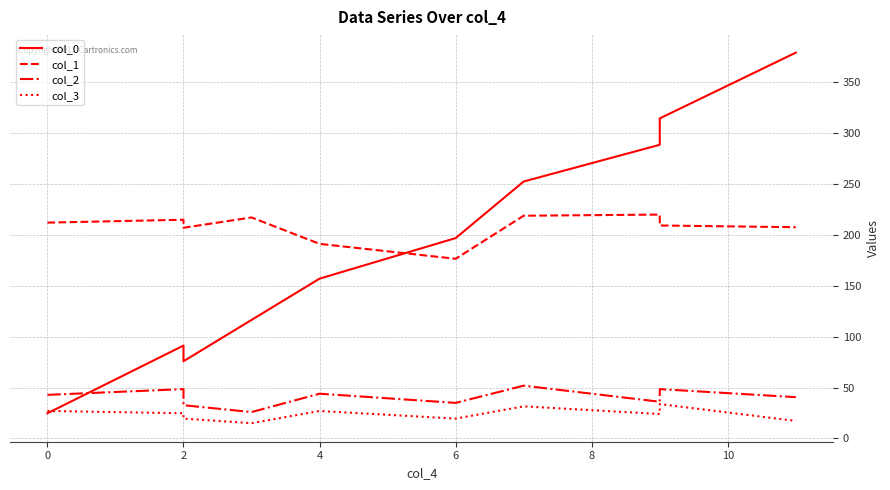

What is the average value of the col_2 series?

40.6